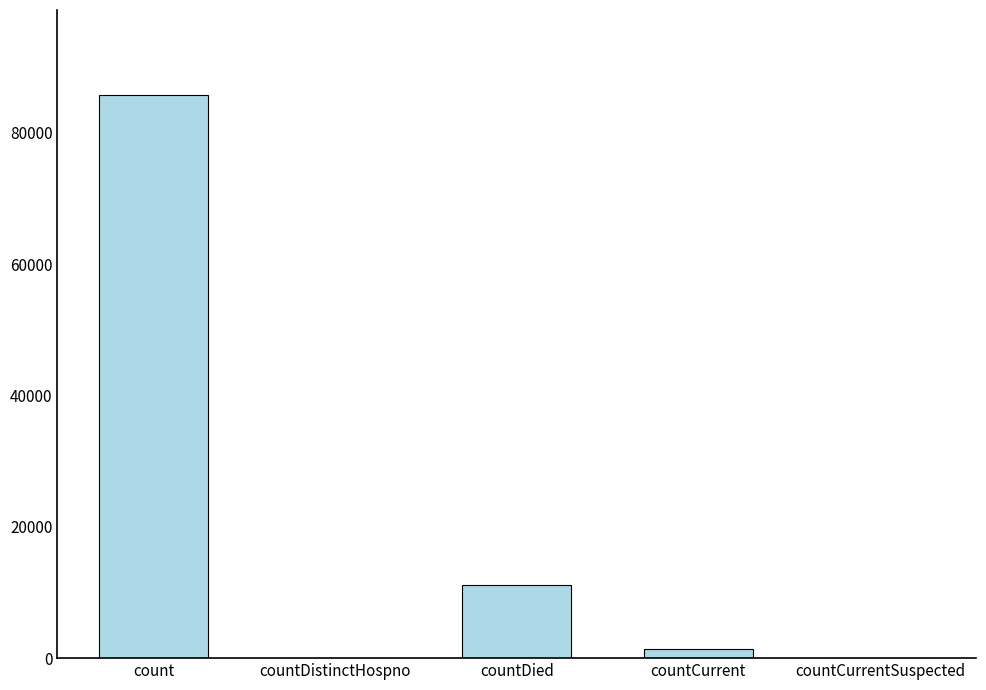

The value at countCurrentSuspected is 0. True or false?

True